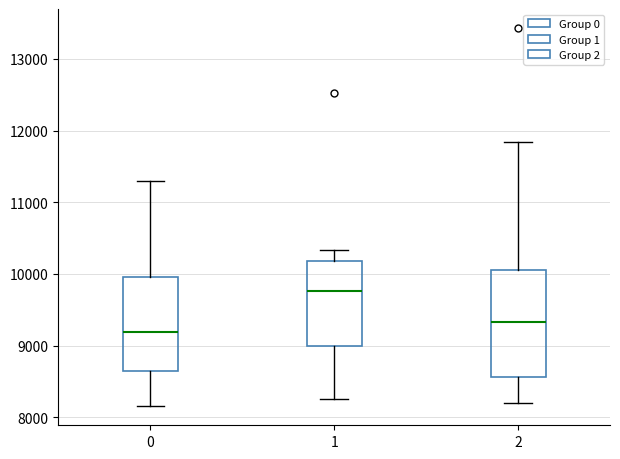

Reading left to right, transcribe this box plot: for each box, give where its median line is, the range the box spans, and where its two whiskers end, as read against the y-axis. The values are not printed on the chart, so give them approximately, as read against the axis.

0: median 9200, box 8600 to 10000, whiskers 8200 to 11300
1: median 9800, box 9000 to 10200, whiskers 8300 to 10300
2: median 9300, box 8600 to 10100, whiskers 8200 to 11800